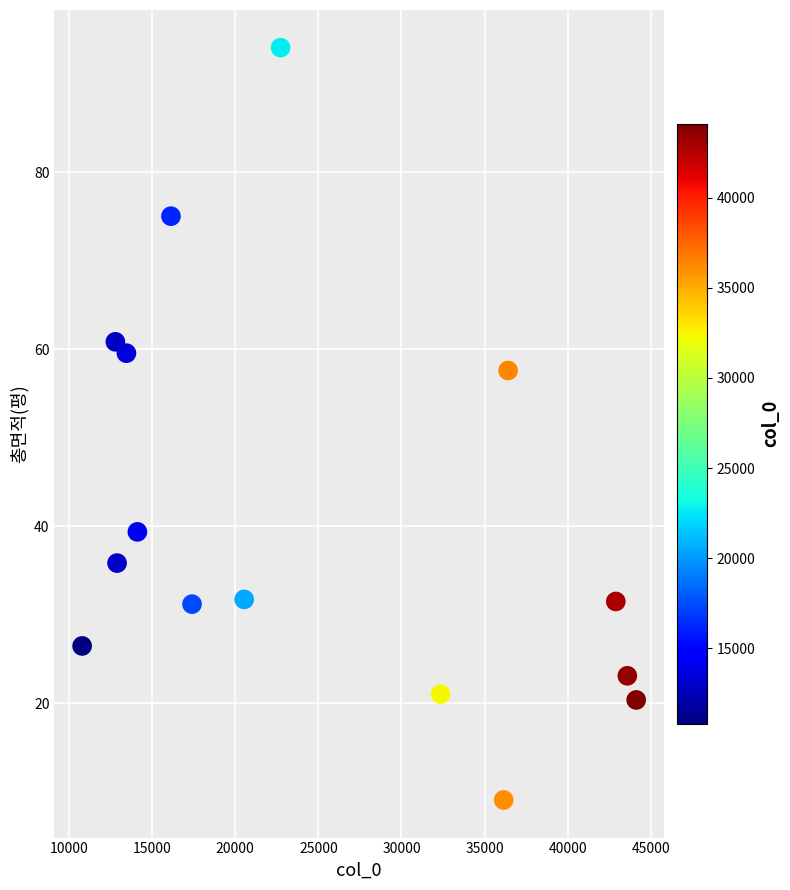

What is the range of Y values (max minus min)?

85.0